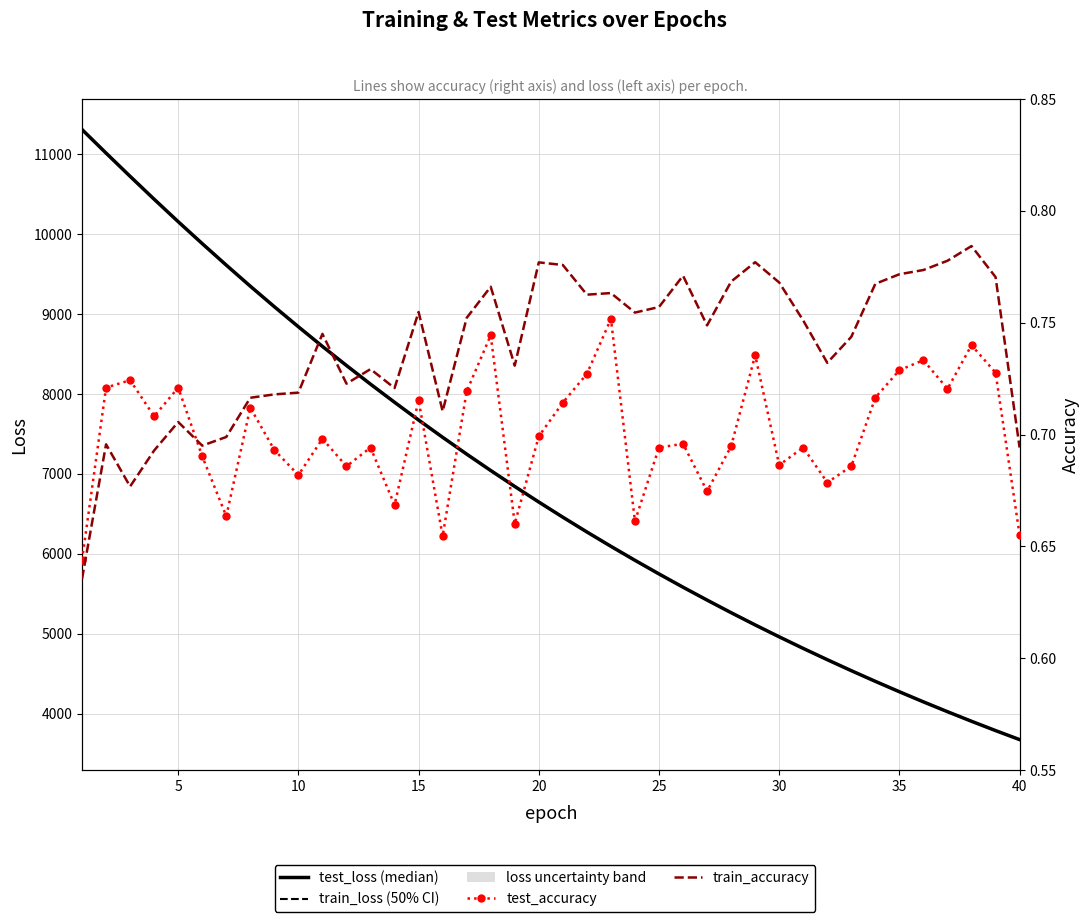

At 35, list the series in order from smallest to largest.

test_accuracy, train_accuracy, train_loss, test_loss